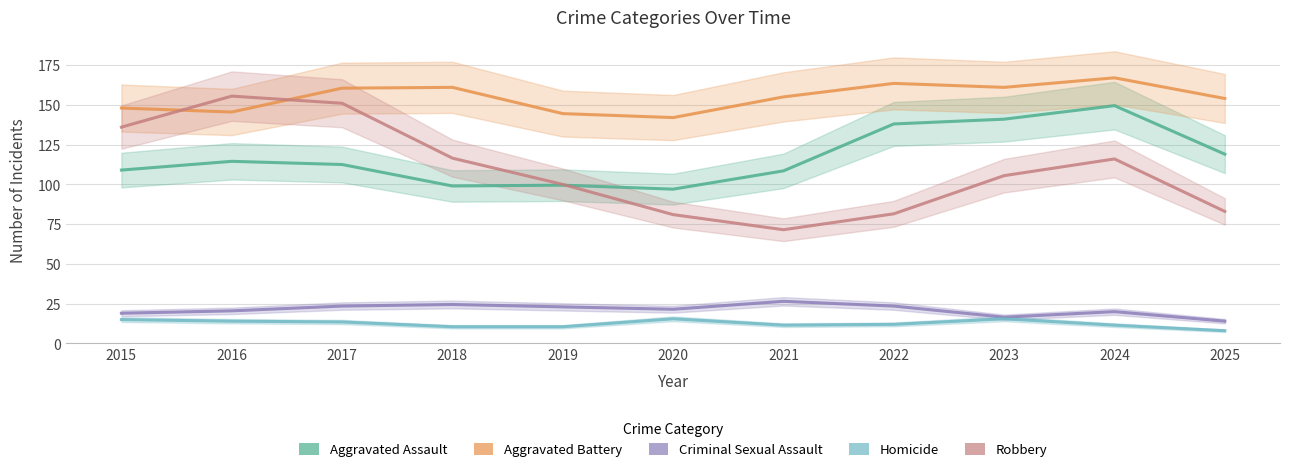

At which category is the sum across all series the highest?

2024